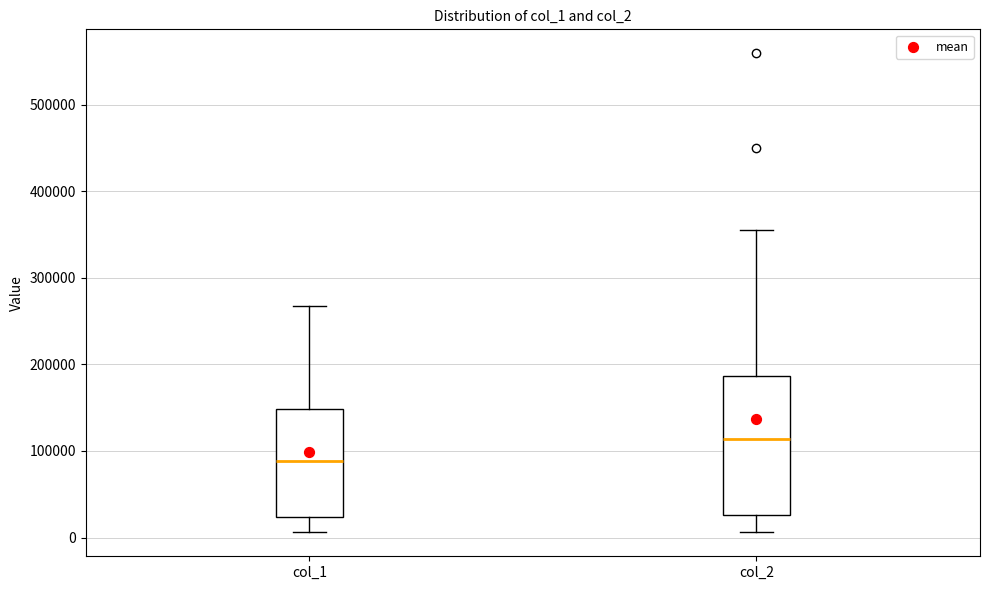

Reading left to right, read every box against the y-axis: the position of its median line, the range the box covers, and the ends of its whiskers. The values are not printed on the chart, so give them approximately, as read against the axis.

col_1: median 90000, box 20000 to 150000, whiskers 10000 to 270000
col_2: median 110000, box 30000 to 190000, whiskers 10000 to 360000